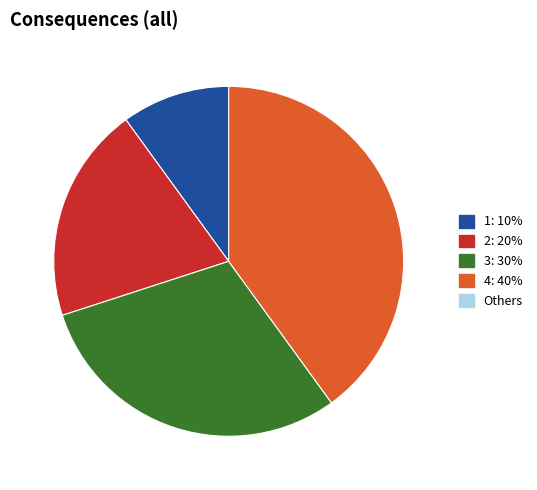

Does any single category account for the majority?

No